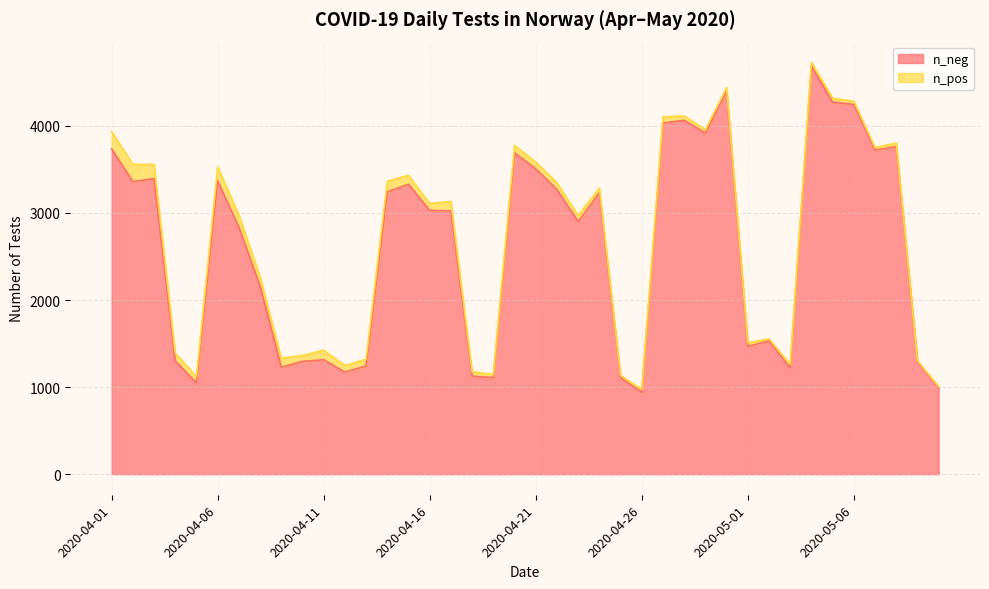

What is the average value?

2615